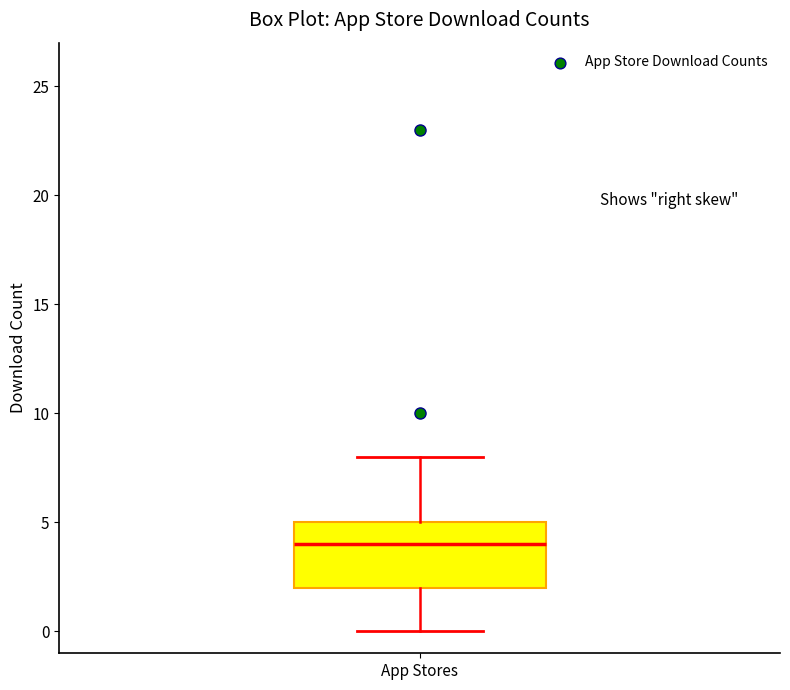

Transcribe this box plot: give where the median line is, the range the box spans, and where the two whiskers end, as read against the y-axis. The values are not printed on the chart, so give them approximately, as read against the axis.

median 4, box 2 to 5, whiskers 0 to 8